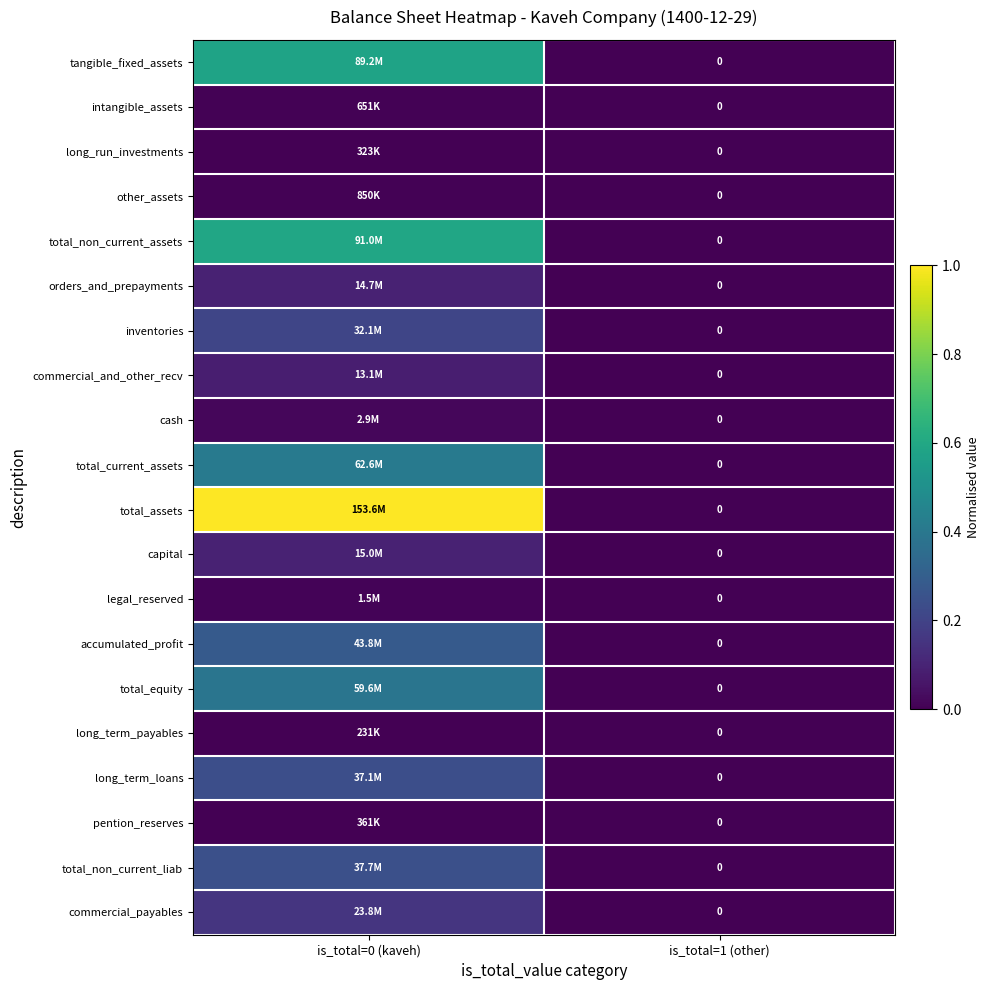

Which series has the largest range (max minus min)?

total_assets